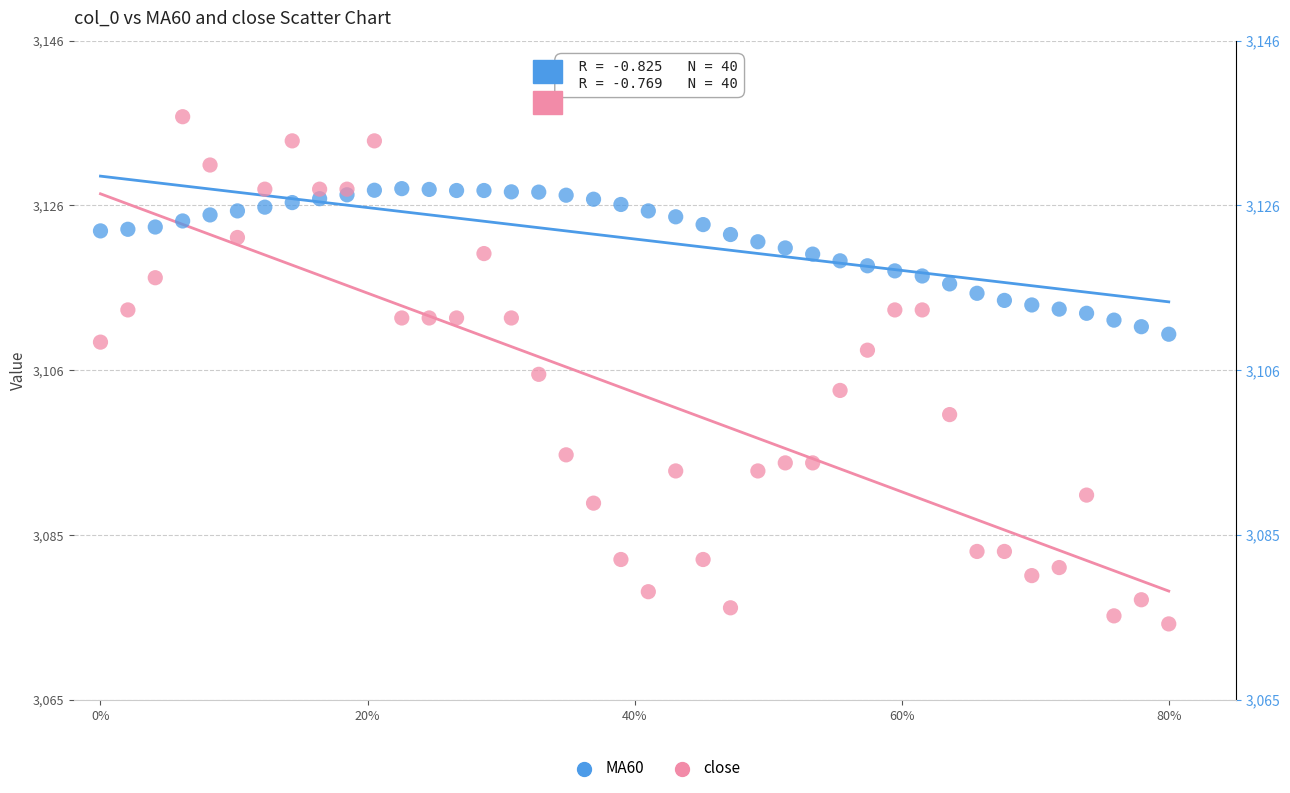

Which series has the widest spread of Y values?

close